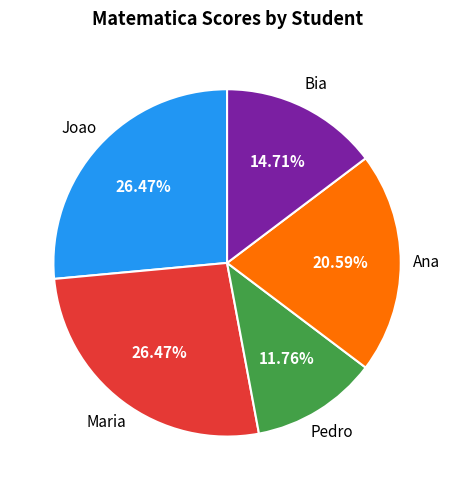

To the nearest percent, what percentage of the pie is Bia?

15%